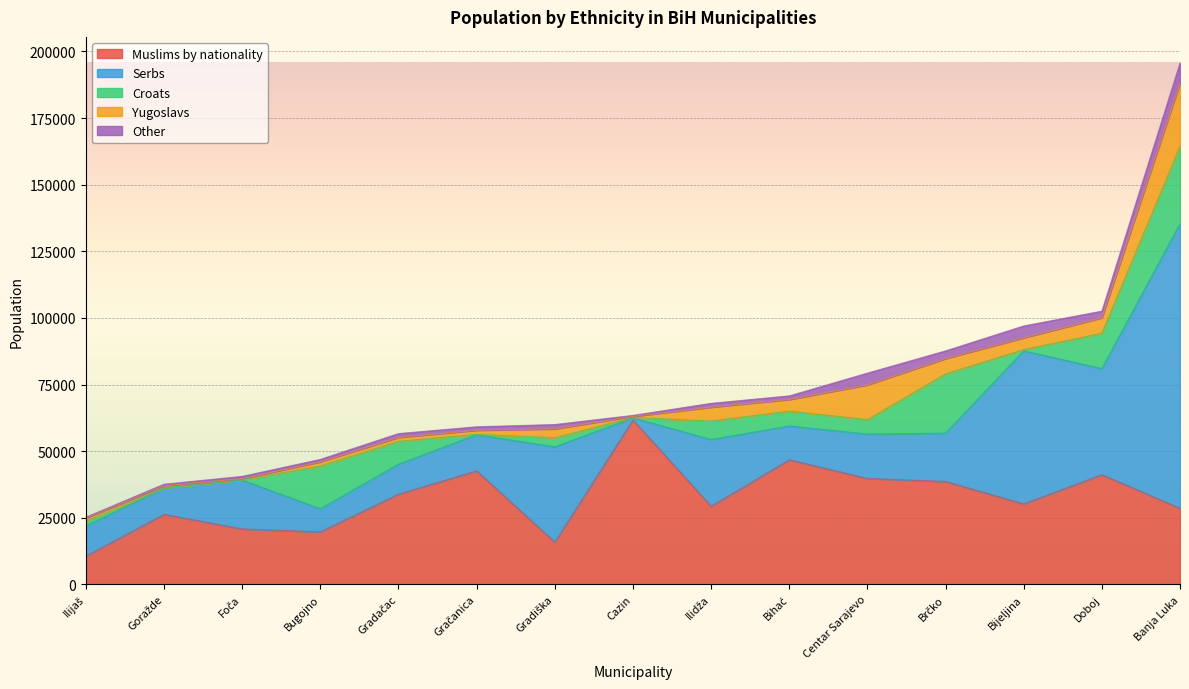

What is the maximum value for Muslims by nationality?

61693